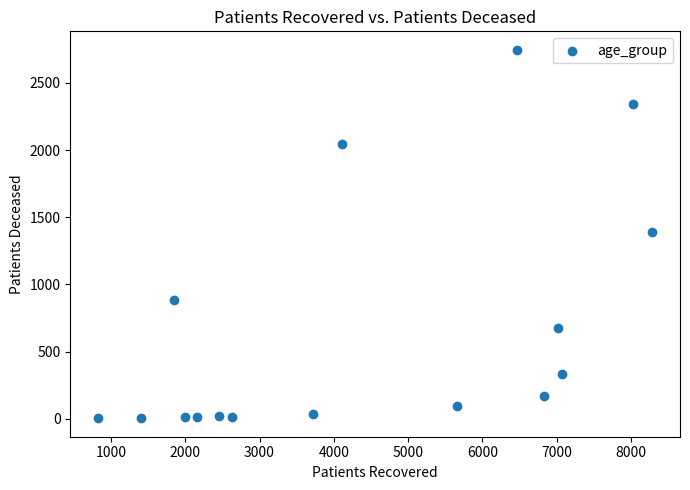

What is the range of Y values (max minus min)?

2744